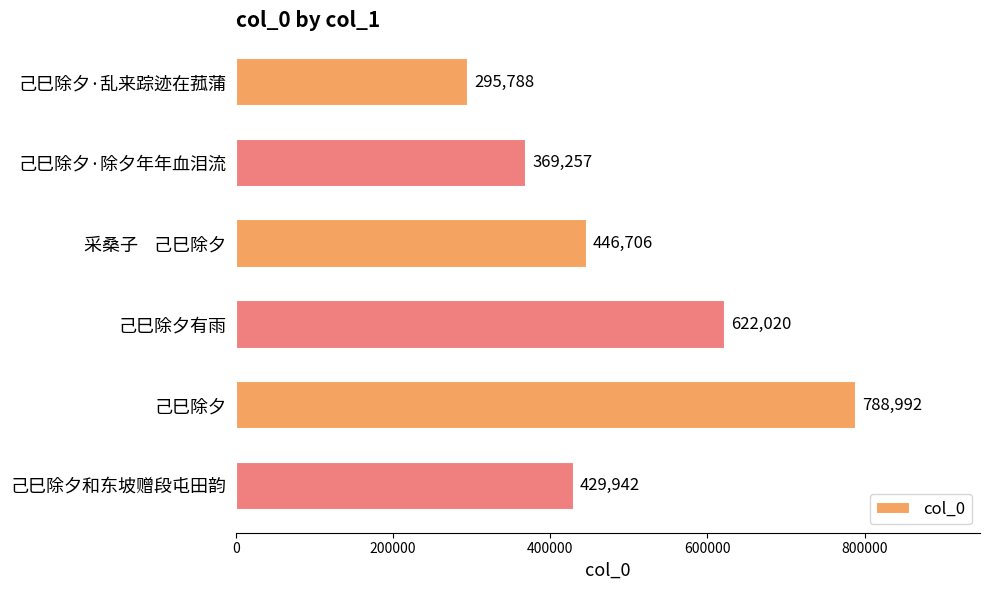

Reading bottom to top, extract all data points from this chart.

己巳除夕和东坡赠段屯田韵=429942	己巳除夕=788992	己巳除夕有雨=622020	采桑子    己巳除夕=446706	己巳除夕·除夕年年血泪流=369257	己巳除夕·乱来踪迹在菰蒲=295788